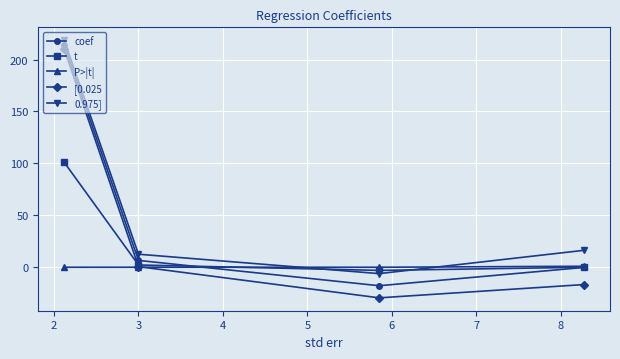

How many interior local valleys does the 0.975] series have?

1